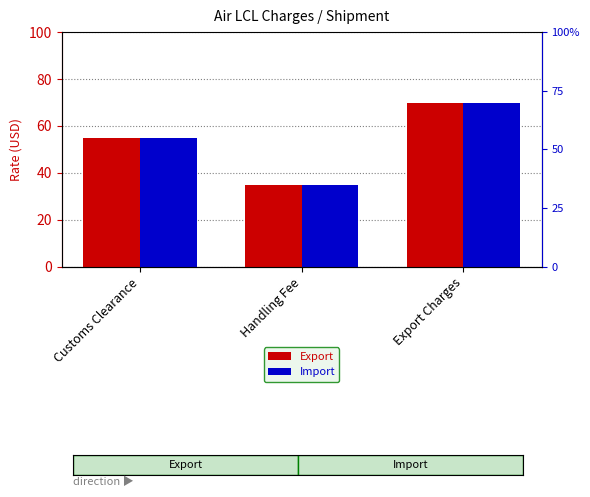

What is the sum of the Import values at Handling Fee and Customs Clearance?

90